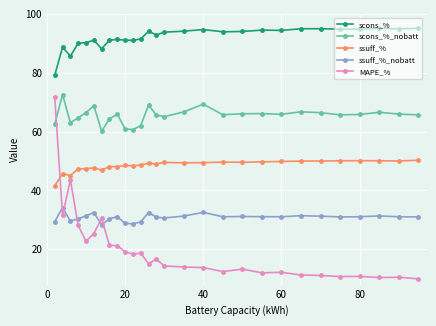

Rank the series by their average value, from highest to lowest.

scons_%, scons_%_nobatt, ssuff_%, ssuff_%_nobatt, MAPE_%